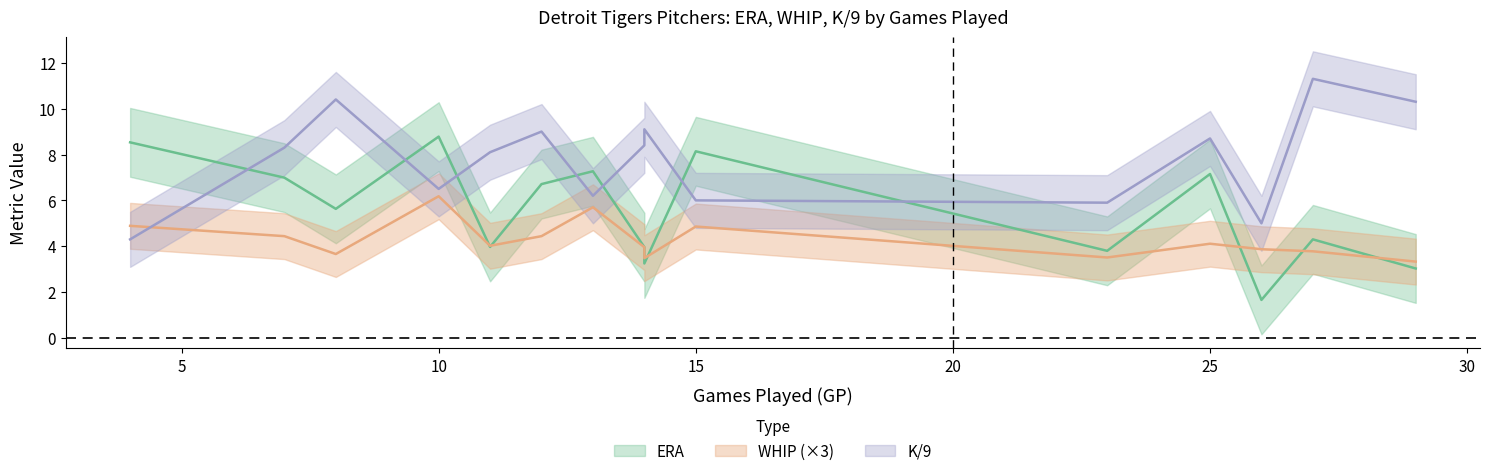

Is it true that K/9 equals 4.5 at Michael Fulmer?

False